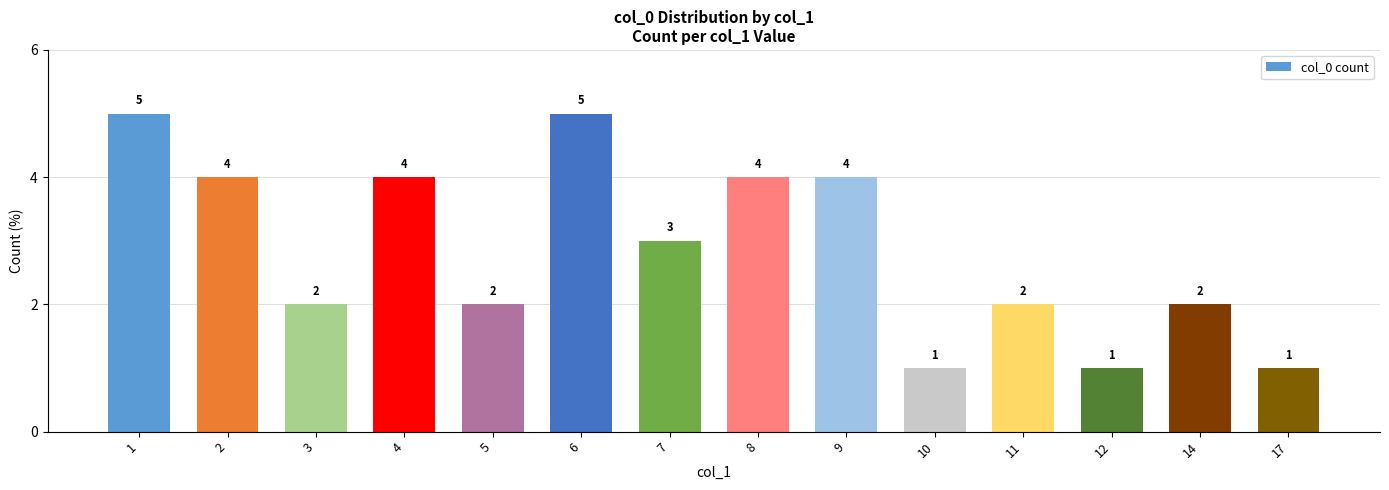

The value at 3 is 3. True or false?

False